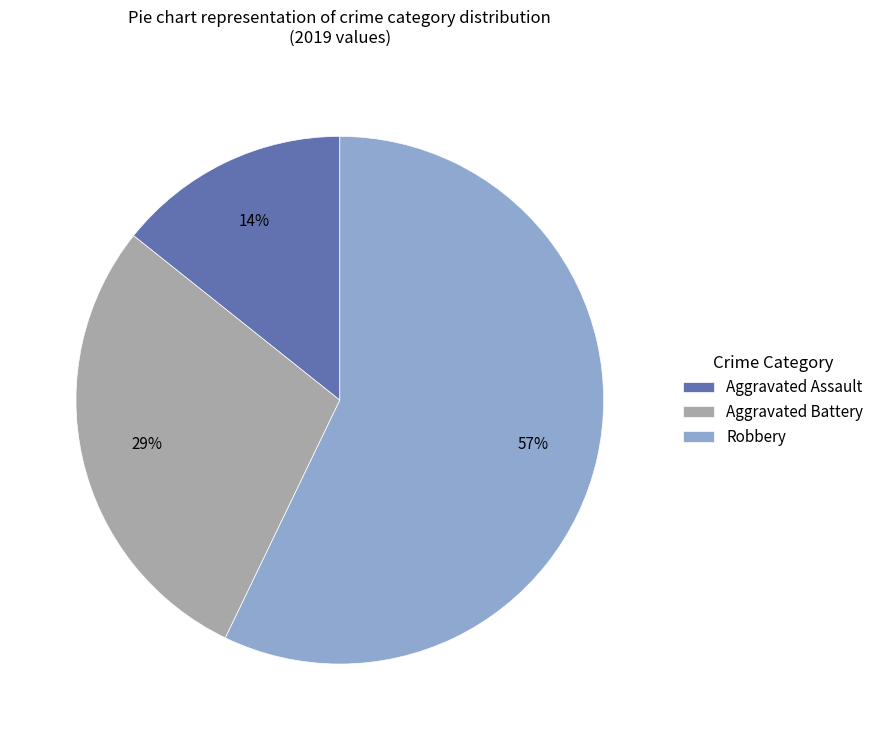

Is Aggravated Assault the majority of the pie?

No